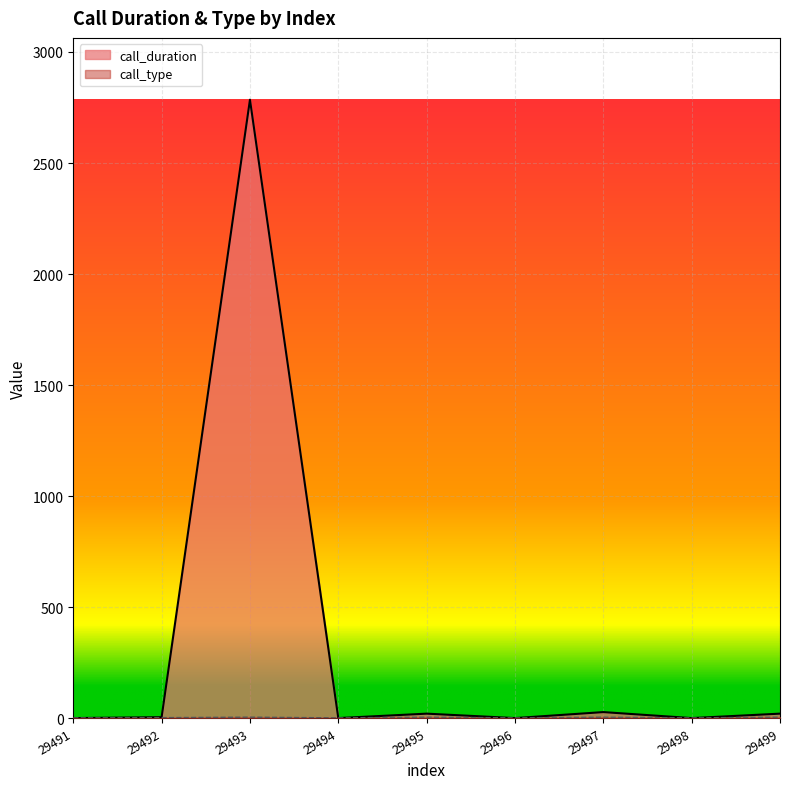

The call_duration series shows 0 at 29498. True or false?

True